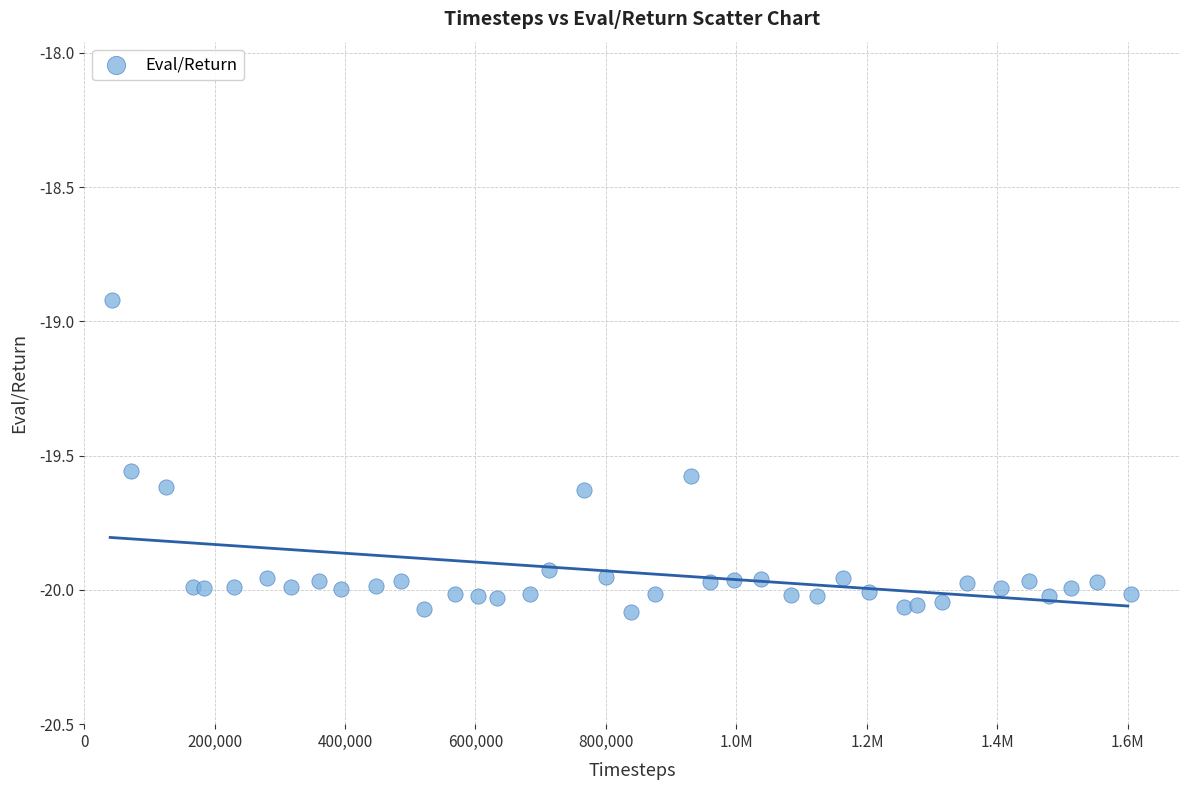

What is the range of Y values (max minus min)?

1.2